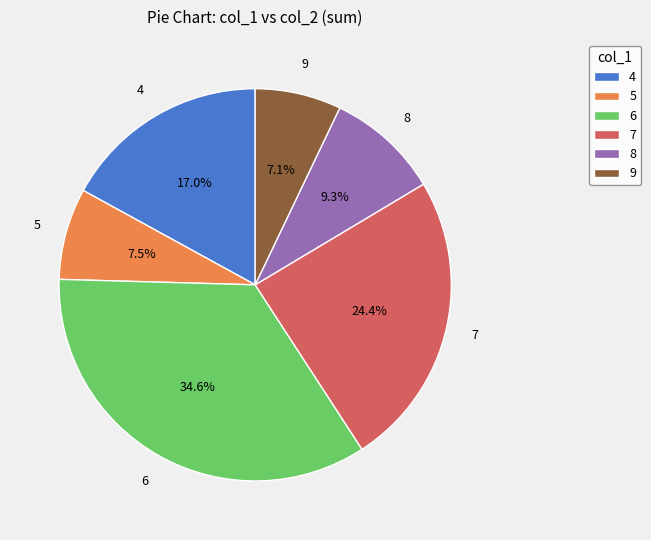

What is the largest slice in the pie chart?

6